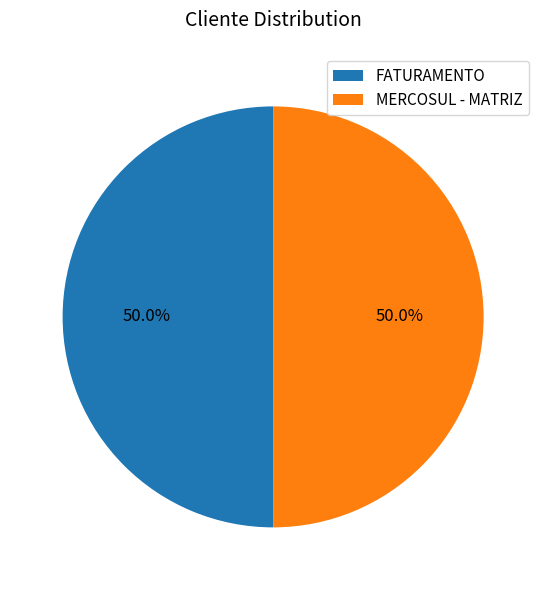

Do FATURAMENTO and MERCOSUL - MATRIZ together represent more than half of the pie?

Yes